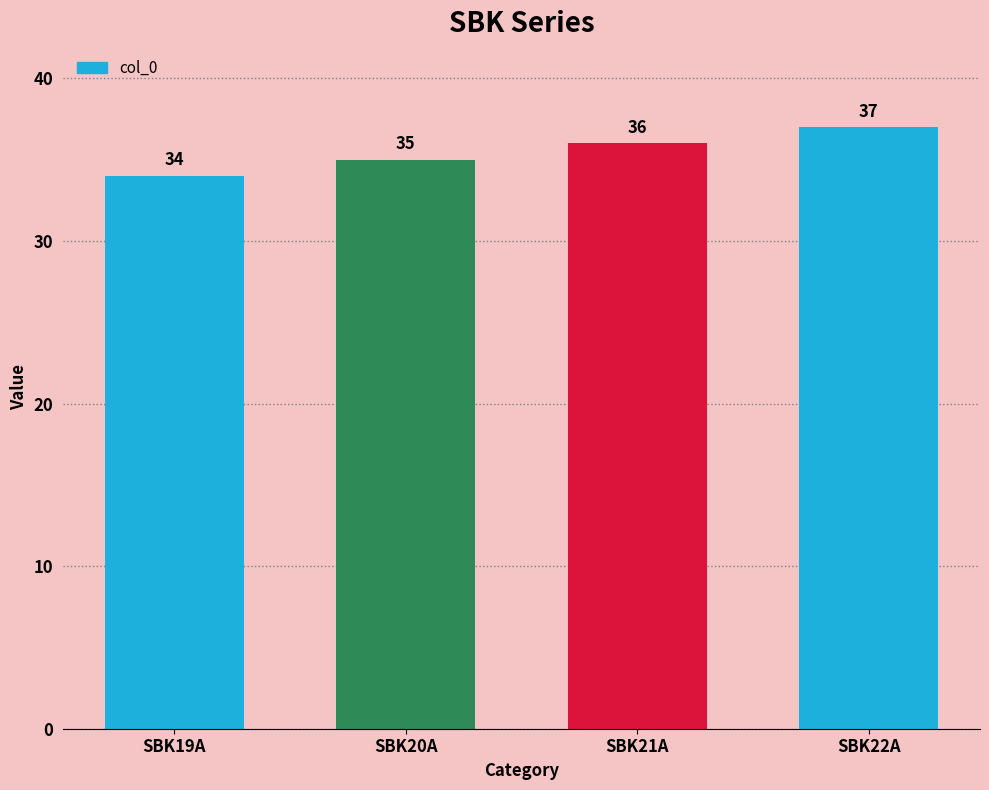

What is the smallest value displayed?

34